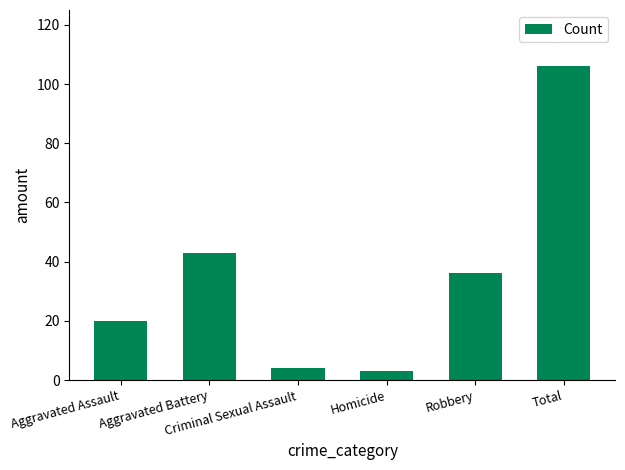

What is the label of the 2nd bar from the left?

Aggravated Battery